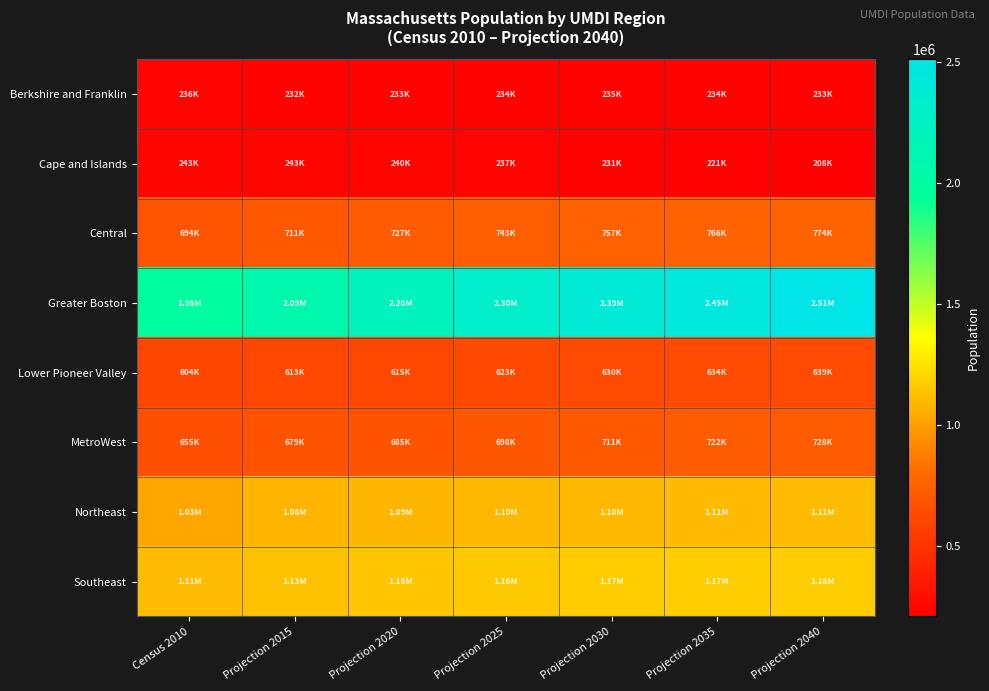

What is the minimum value shown in the chart?

208012